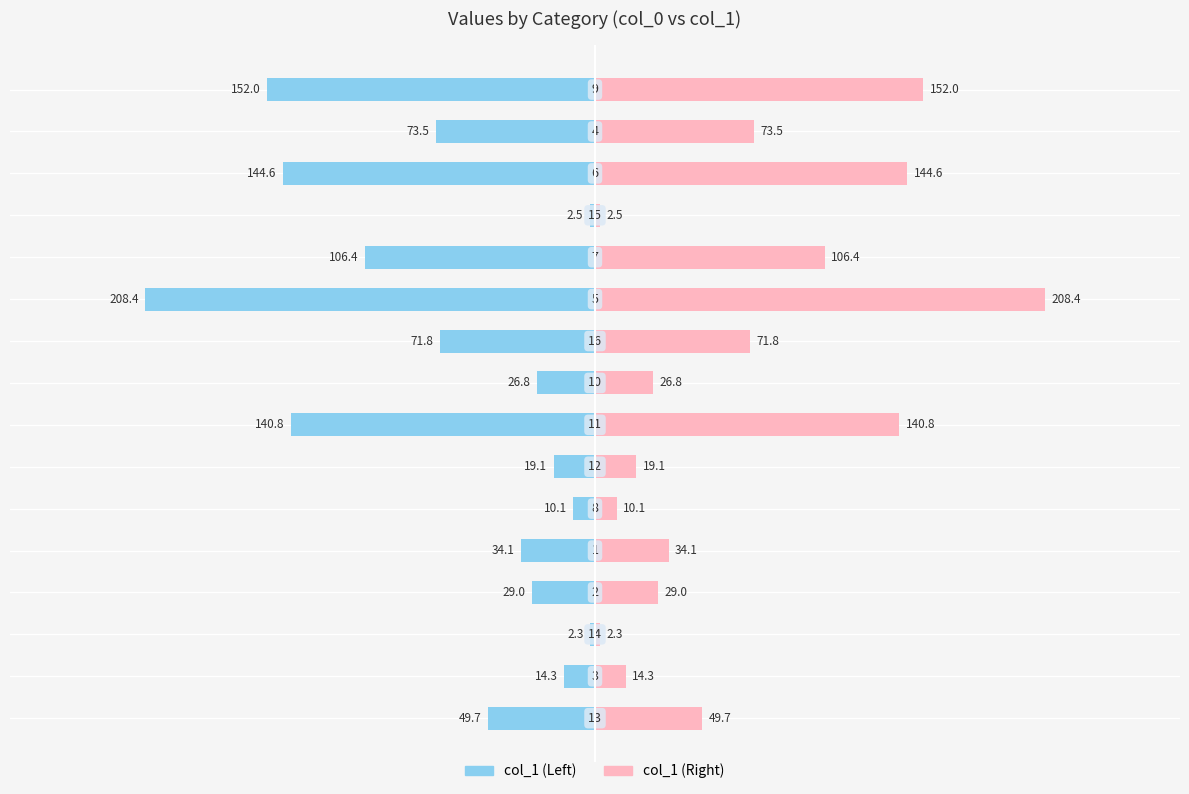

Rank the series at 3 from lowest to highest value.

col_1 (left), col_1 (right)